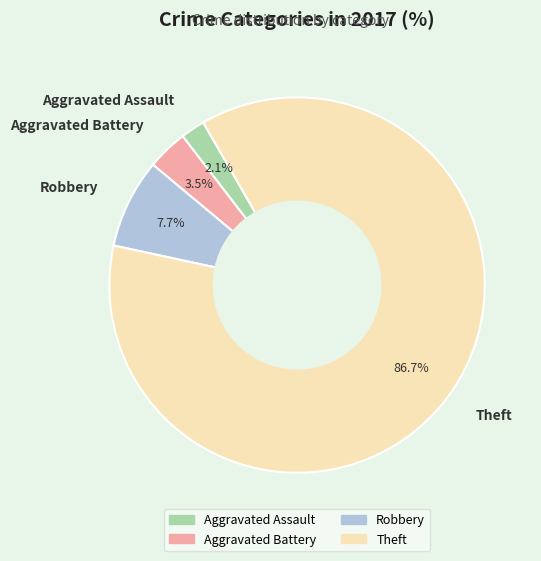

Count the number of slices in the pie.

4